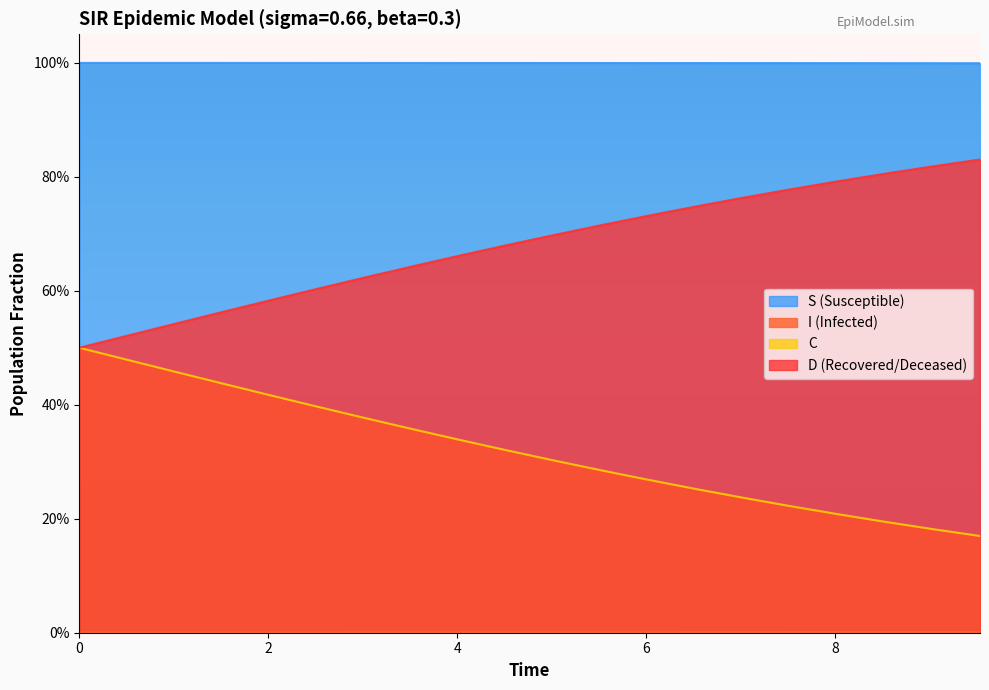

Count the number of categories in the chart.

20